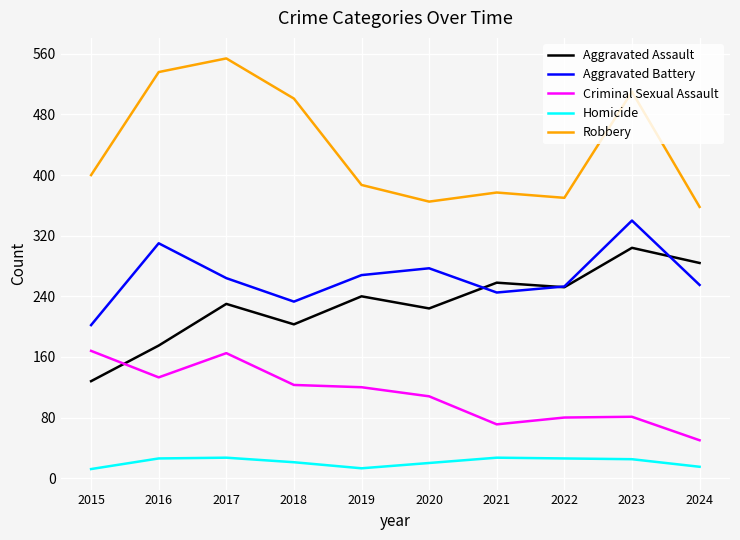

Between 2015 and 2019, which series saw the biggest shift?

Aggravated Assault